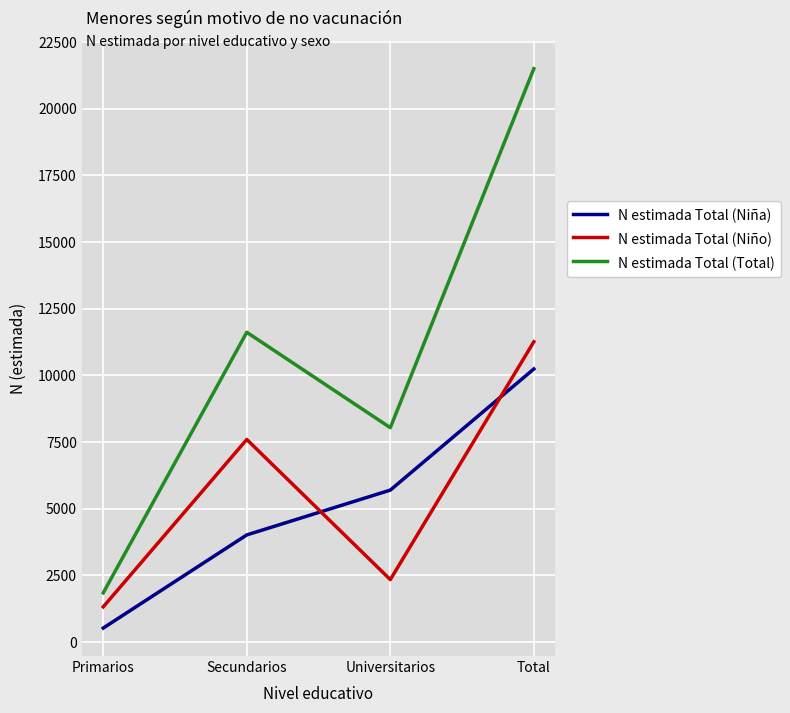

What is the spread (max minus min) of values at Secundarios?

7598